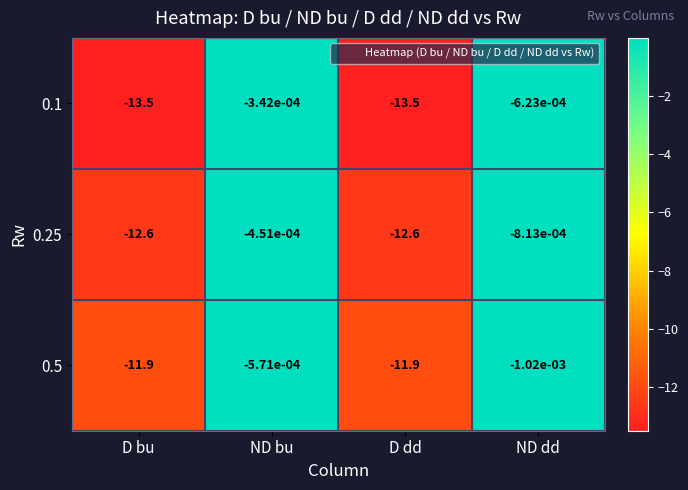

Is the value of 0.25 at D bu greater than the value of 0.5 at ND dd?

No